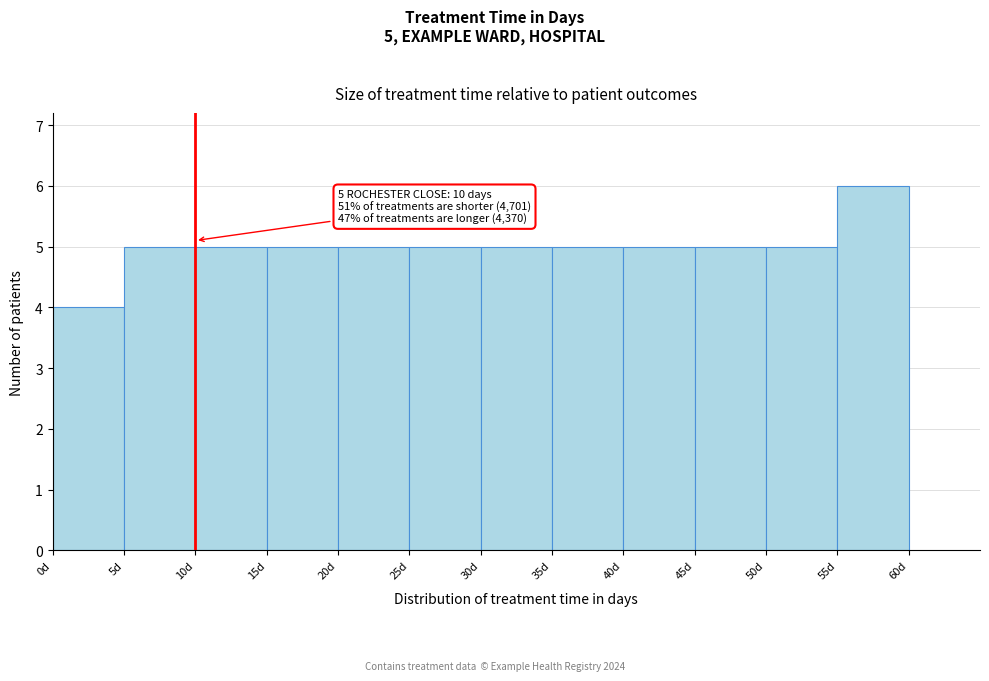

Over which range of the x-axis is the bar tallest?

55 to 60